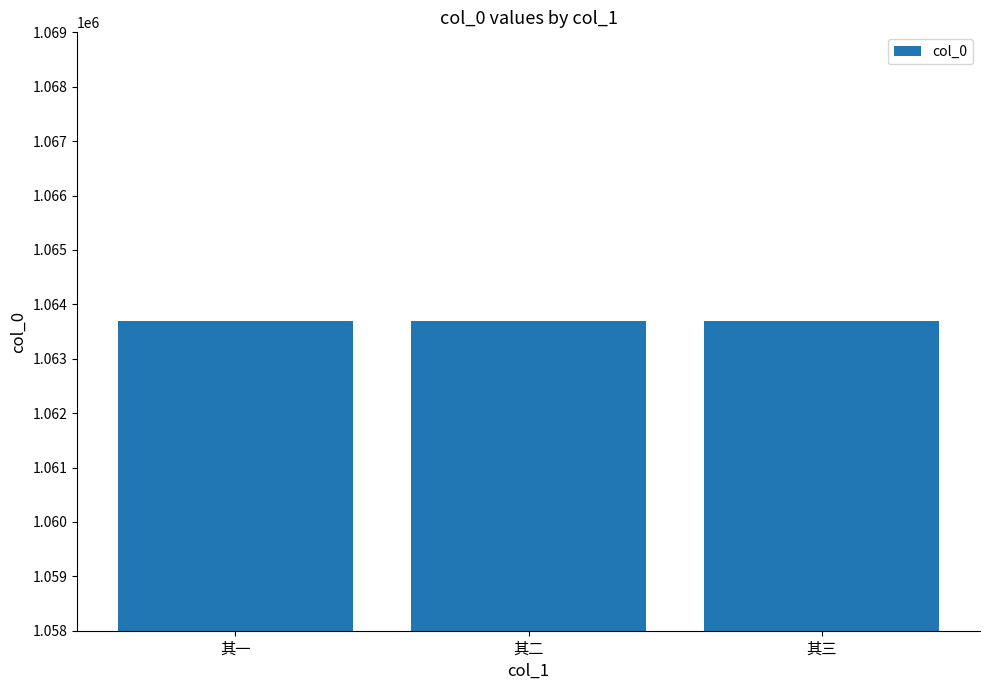

What value does the data have at 其三?

1063693